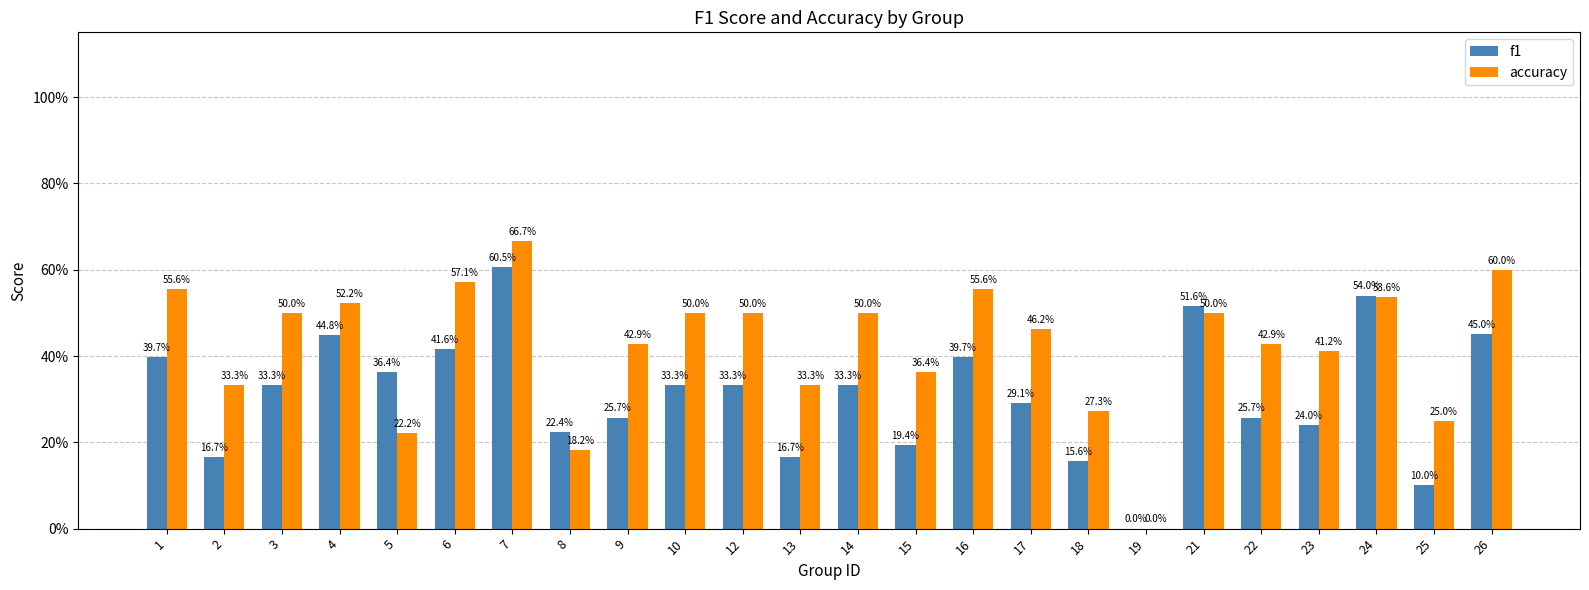

Does the chart contain stacked bars?

No